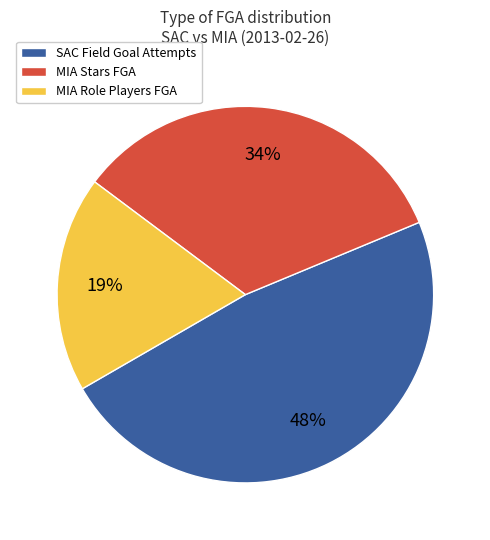

How many slices are in this pie chart?

3